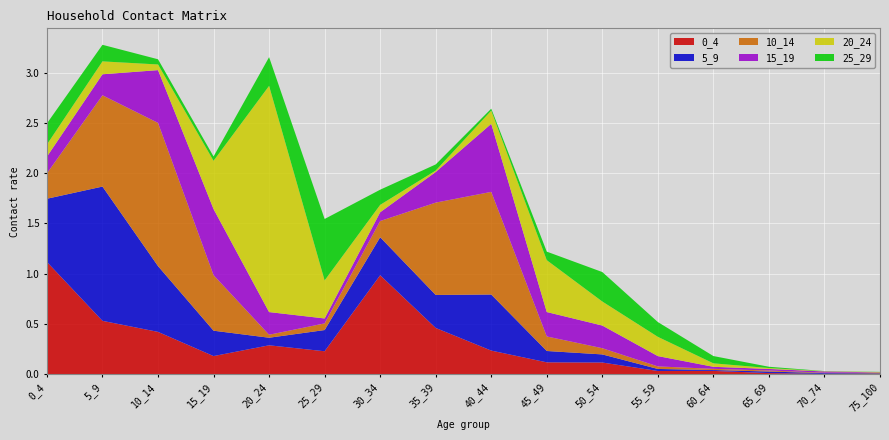

Reading left to right, list all the values displayed in this chart.

0_4: 1.1	0.5	0.4	0.2	0.3	0.2	1.0	0.5	0.2	0.1	0.1	0.0	0.0	0.0	0.0	0.0
5_9: 0.6	1.3	0.7	0.3	0.1	0.2	0.4	0.3	0.6	0.1	0.1	0.0	0.0	0.0	0.0	0.0
10_14: 0.3	0.9	1.4	0.6	0.0	0.1	0.2	0.9	1.0	0.1	0.1	0.0	0.0	0.0	0.0	0.0
15_19: 0.2	0.2	0.5	0.7	0.2	0.0	0.1	0.3	0.7	0.2	0.2	0.1	0.0	0.0	0.0	0.0
20_24: 0.1	0.1	0.1	0.5	2.3	0.4	0.1	0.0	0.1	0.5	0.2	0.2	0.0	0.0	0.0	0.0
25_29: 0.2	0.2	0.1	0.0	0.3	0.6	0.2	0.1	0.0	0.1	0.3	0.1	0.1	0.0	0.0	0.0